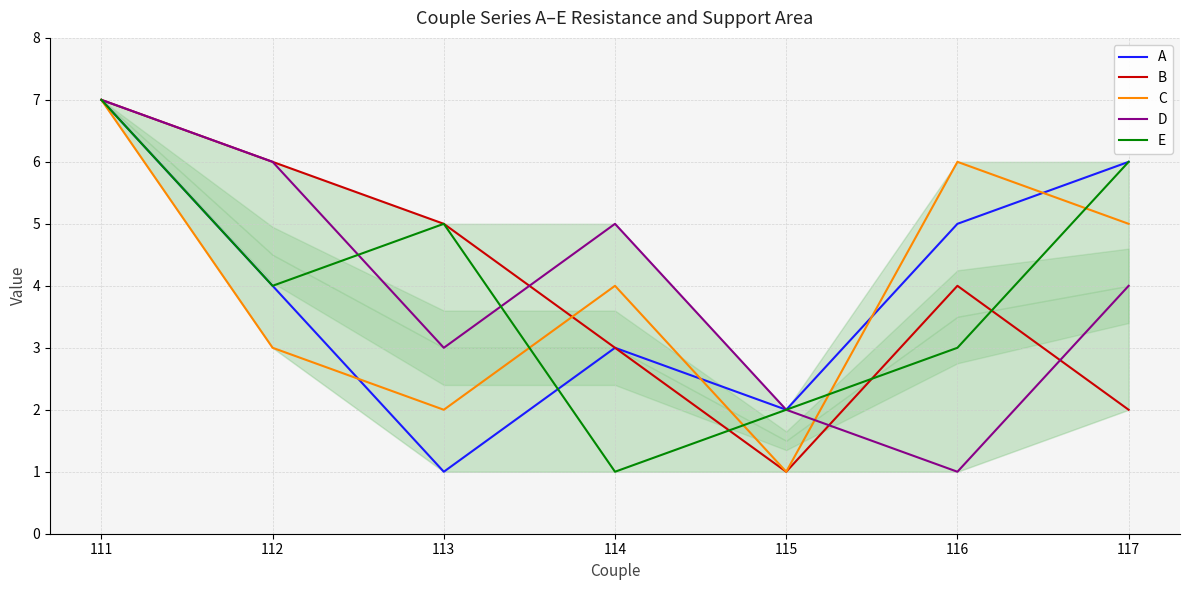

Reading right to left, transcribe all the data shown in this chart.

A: 117=6	116=5	115=2	114=3	113=1	112=4	111=7
B: 117=2	116=4	115=1	114=3	113=5	112=6	111=7
C: 117=5	116=6	115=1	114=4	113=2	112=3	111=7
D: 117=4	116=1	115=2	114=5	113=3	112=6	111=7
E: 117=6	116=3	115=2	114=1	113=5	112=4	111=7